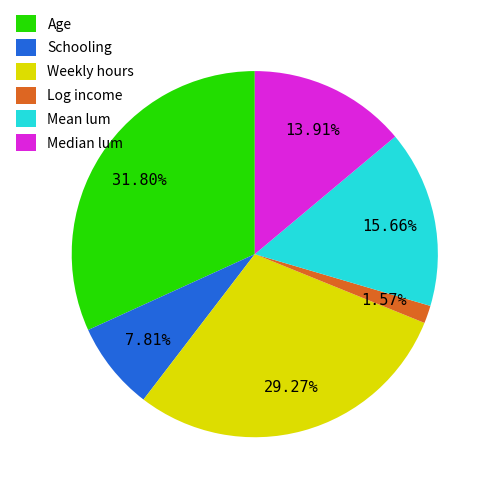

What is the total percentage of Median lum and Mean lum?

29.6%